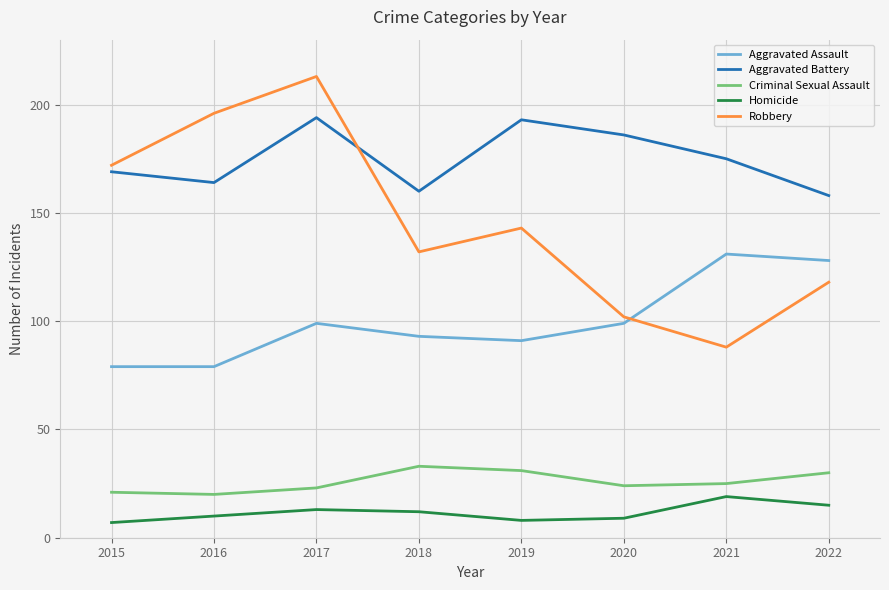

What are all the series names shown in the legend?

Aggravated Assault, Aggravated Battery, Criminal Sexual Assault, Homicide, Robbery